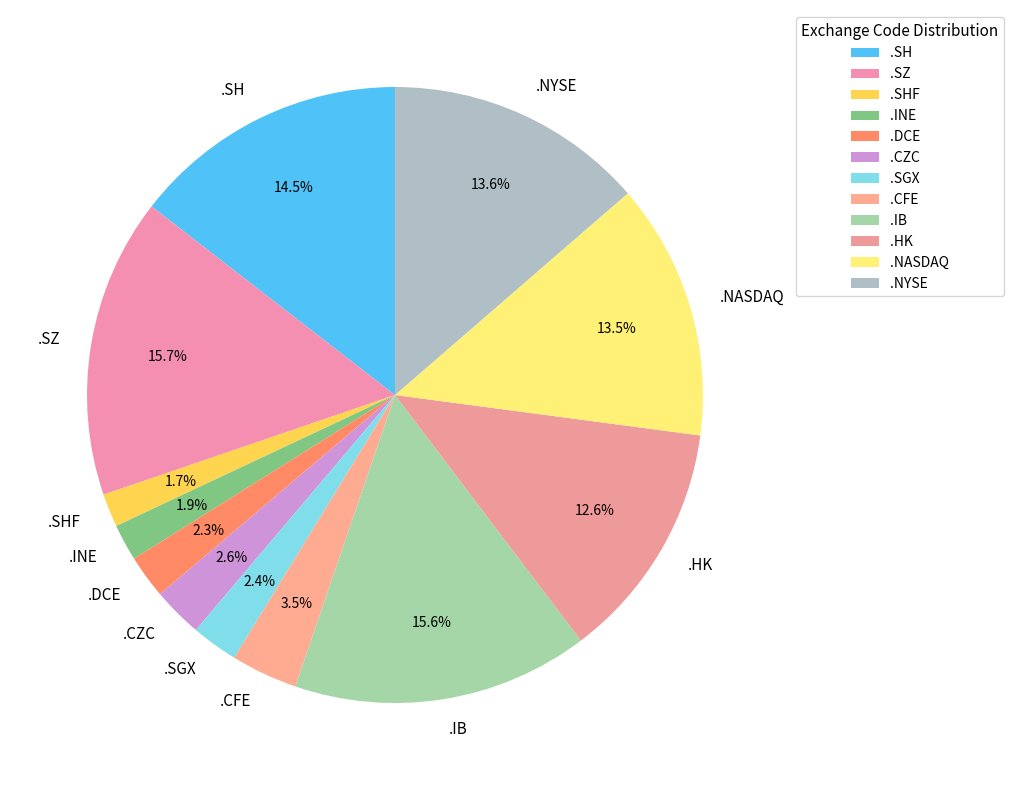

Do .SHF and .IB together represent more than half of the pie?

No